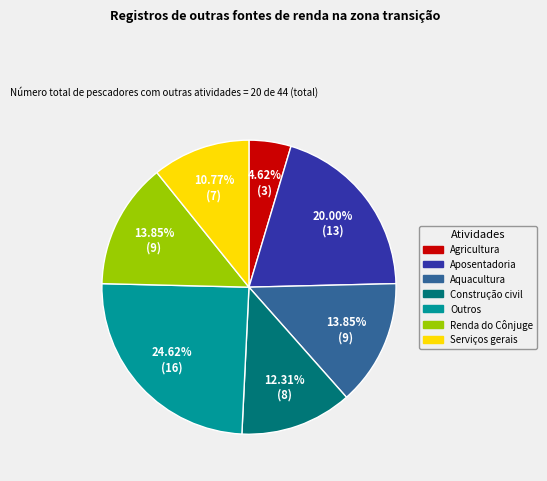

Does Outros represent more than half of the total?

No